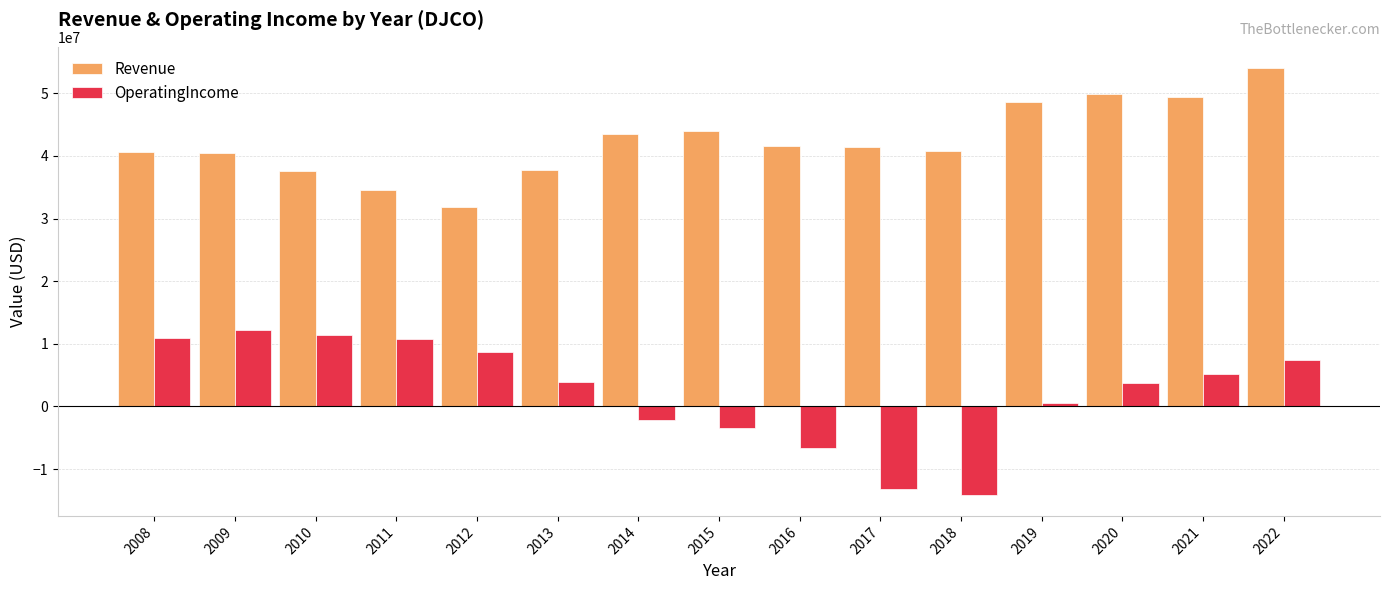

The value of OperatingIncome at 2018 is -23998459. True or false?

False